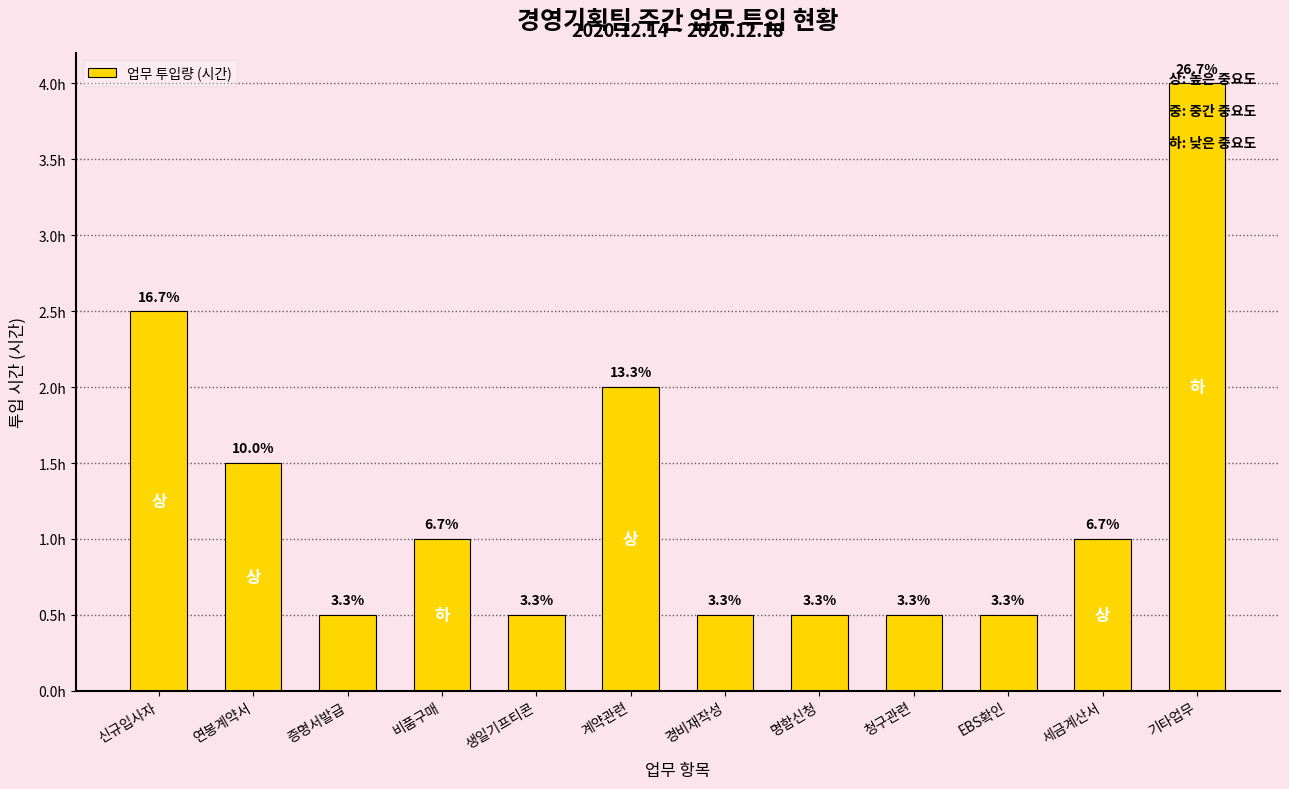

Does the chart contain any negative values?

No